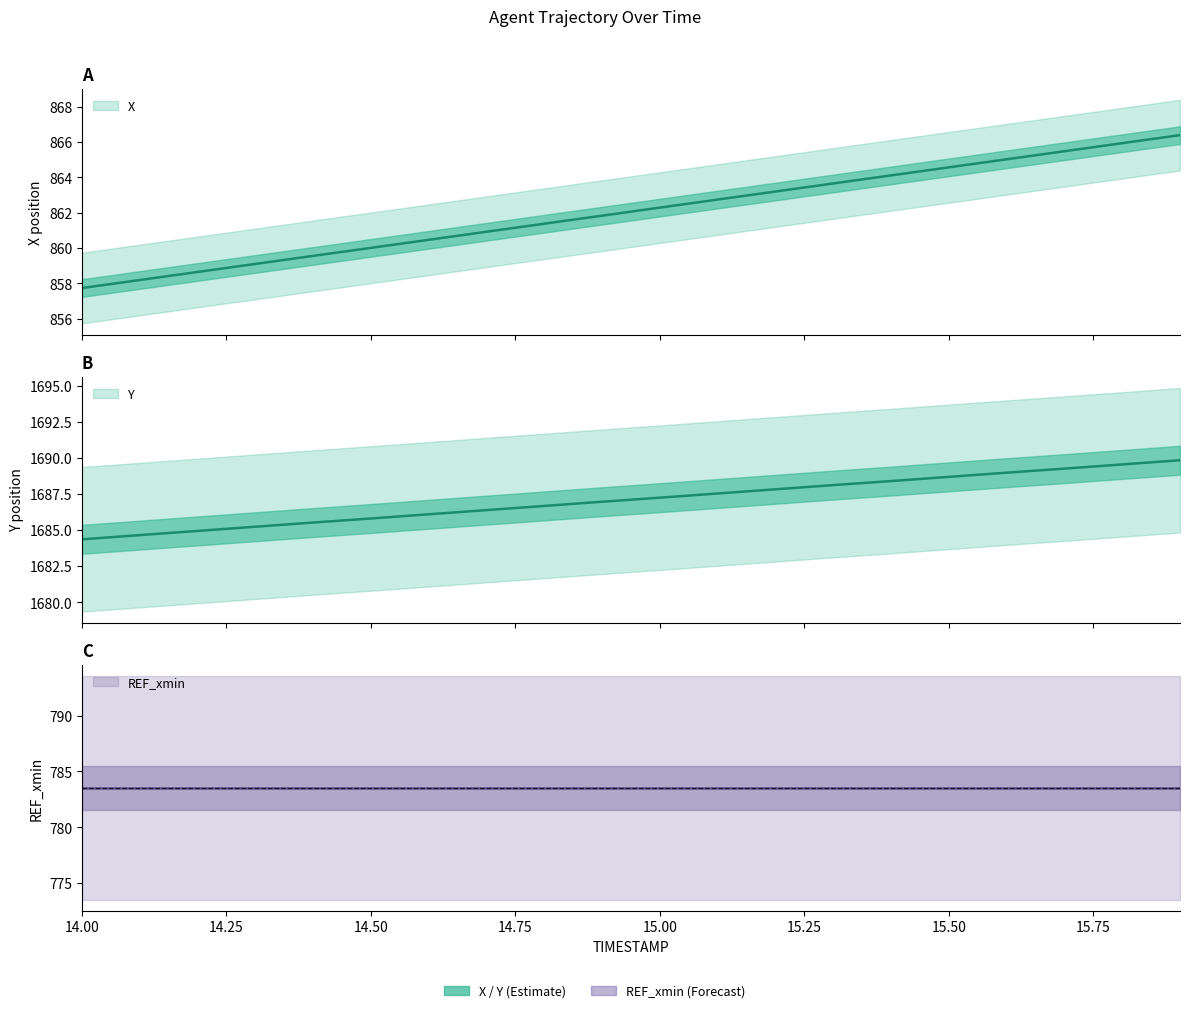

How many data points does each series have?

20